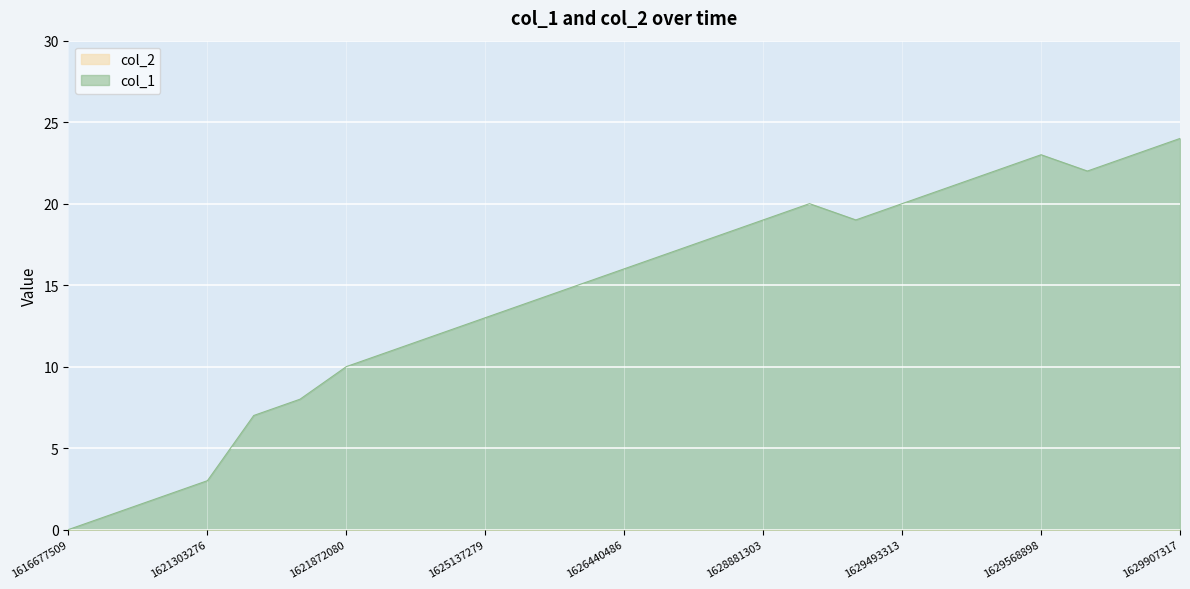

Where is the first local maximum?

1629118909